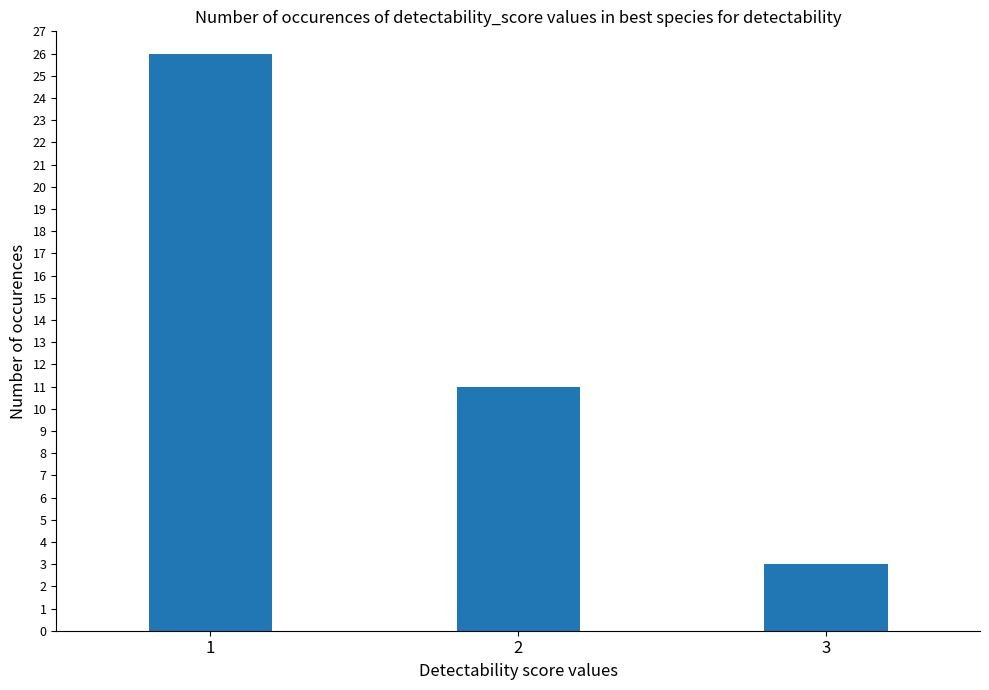

List the labels in order of value, smallest first.

3, 2, 1